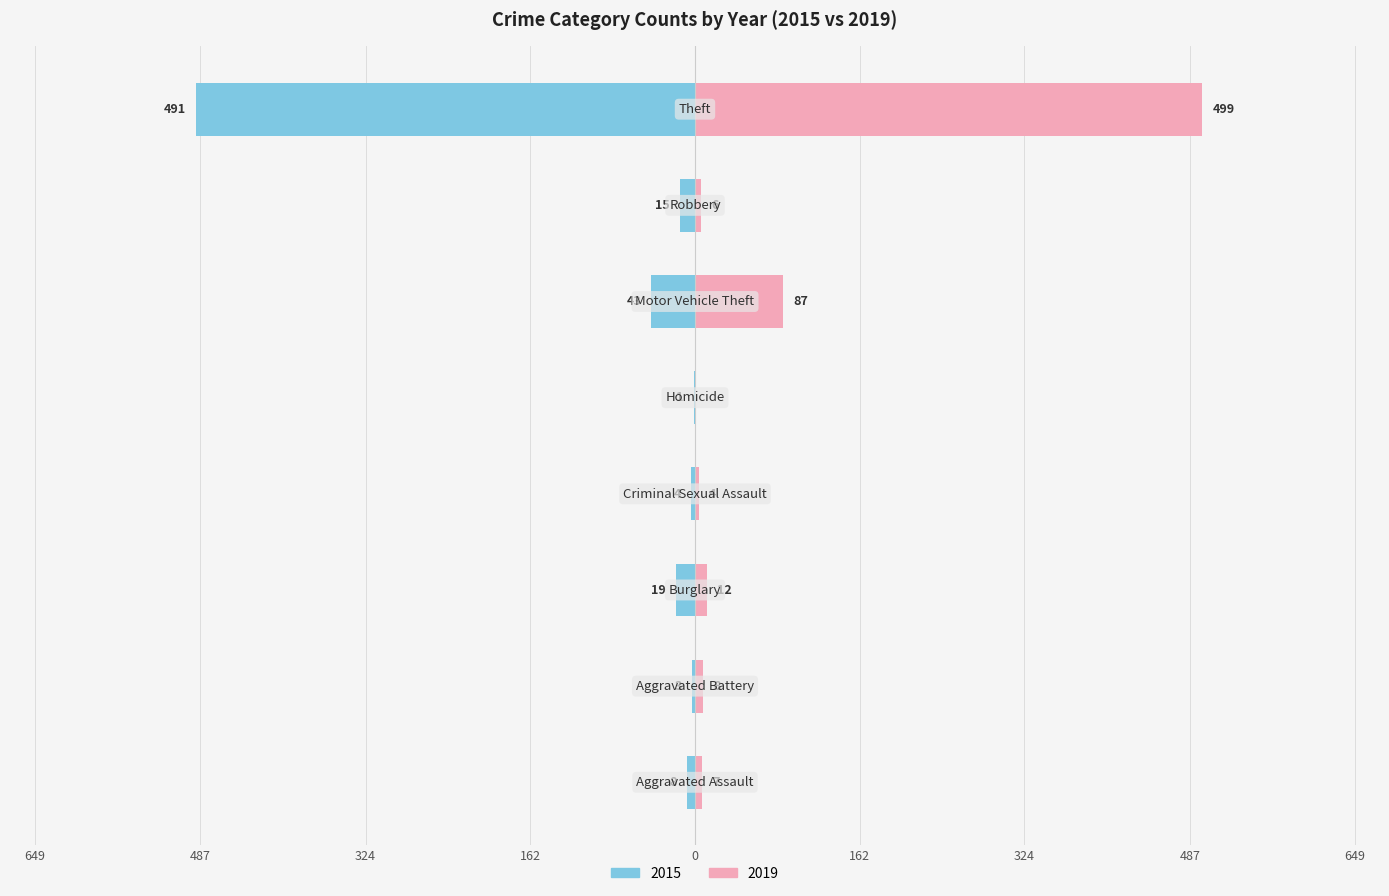

What is the sum of all 2015 values?

-584